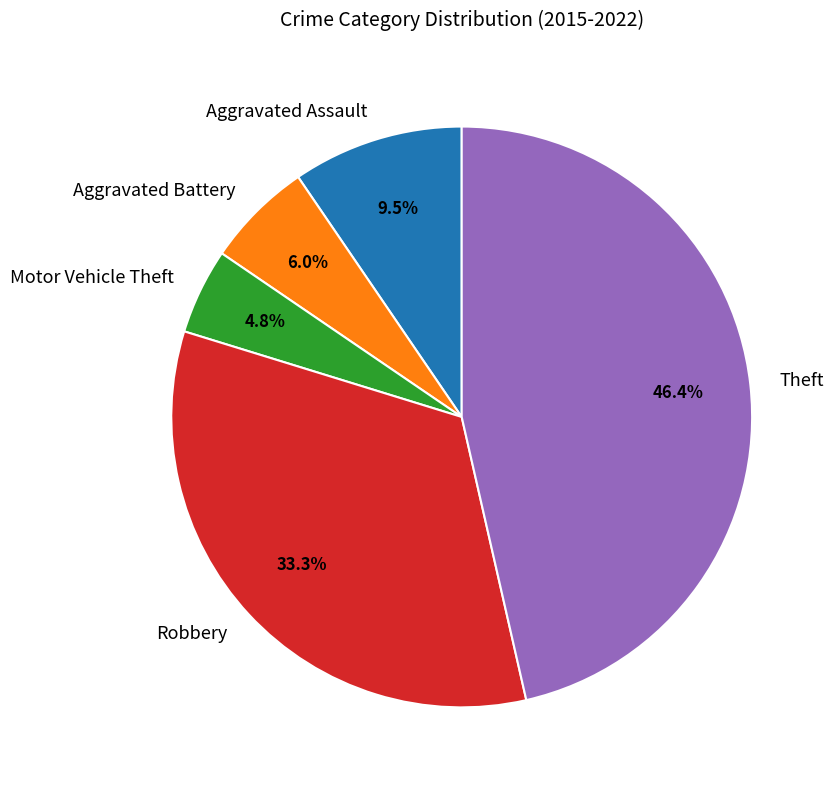

What percentage is the Motor Vehicle Theft slice, to the nearest percent?

5%